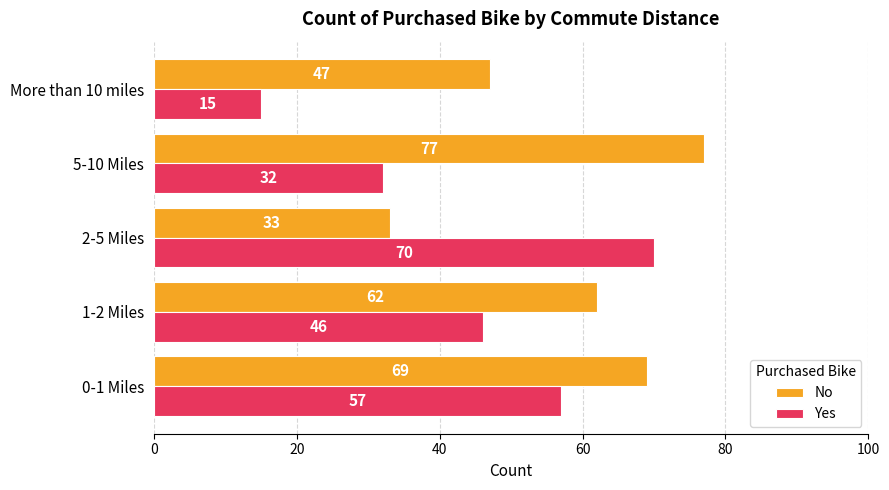

At which category is the sum across all series the highest?

0-1 Miles